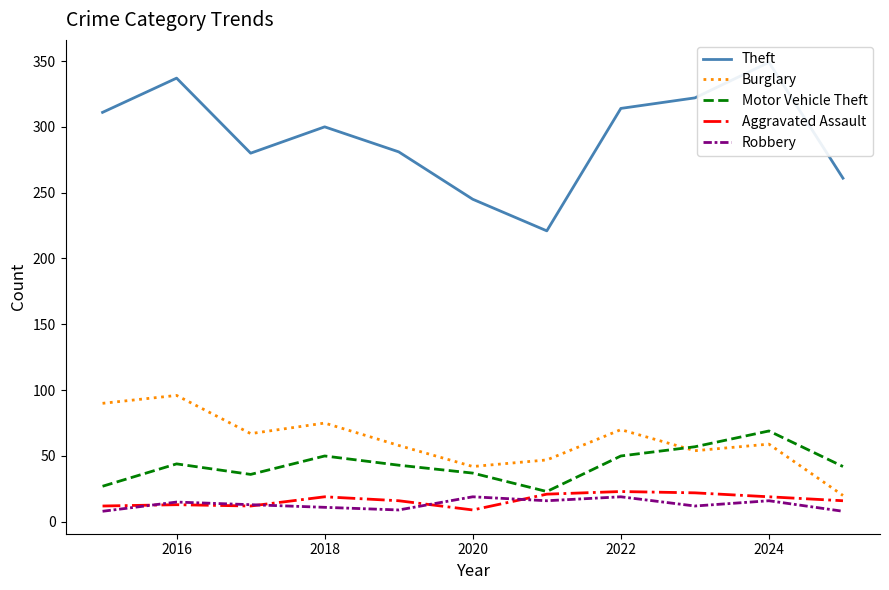

Is it true that Robbery equals 19 at 2020?

True